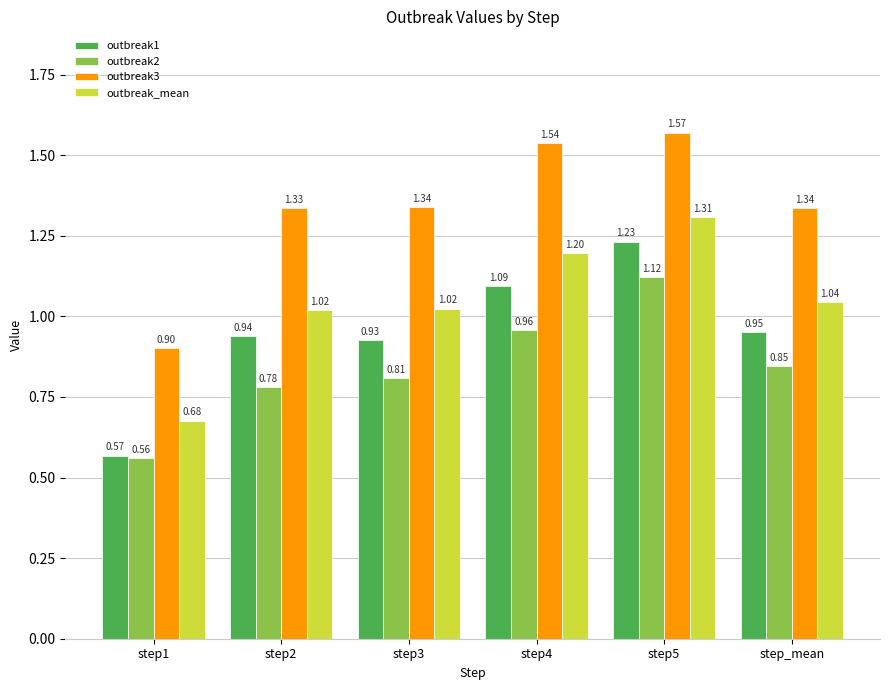

Between step1 and step5, which series saw the biggest shift?

outbreak3